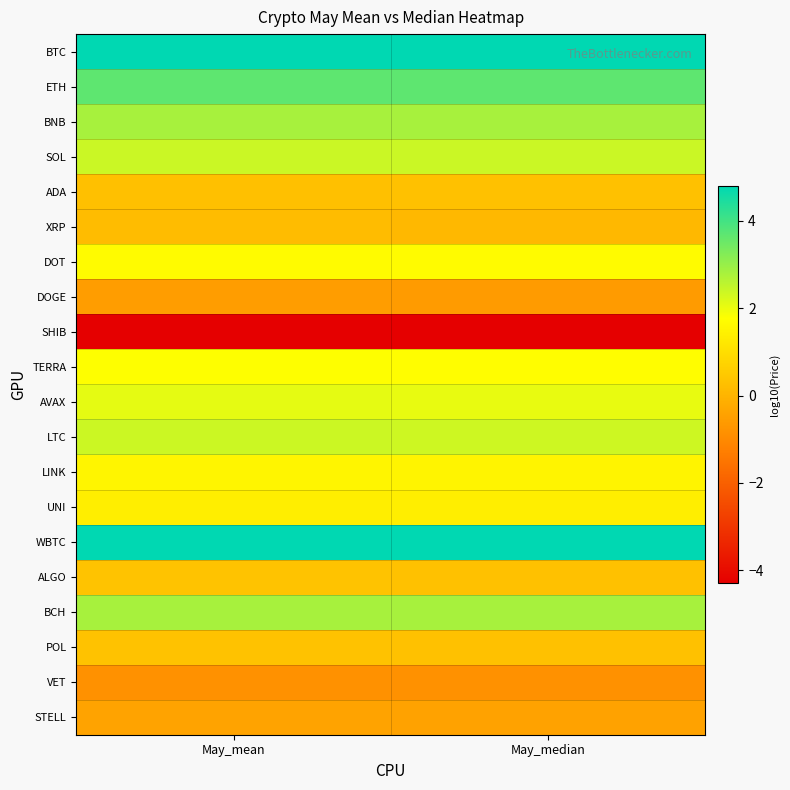

At which category is the sum across all series the highest?

May_mean